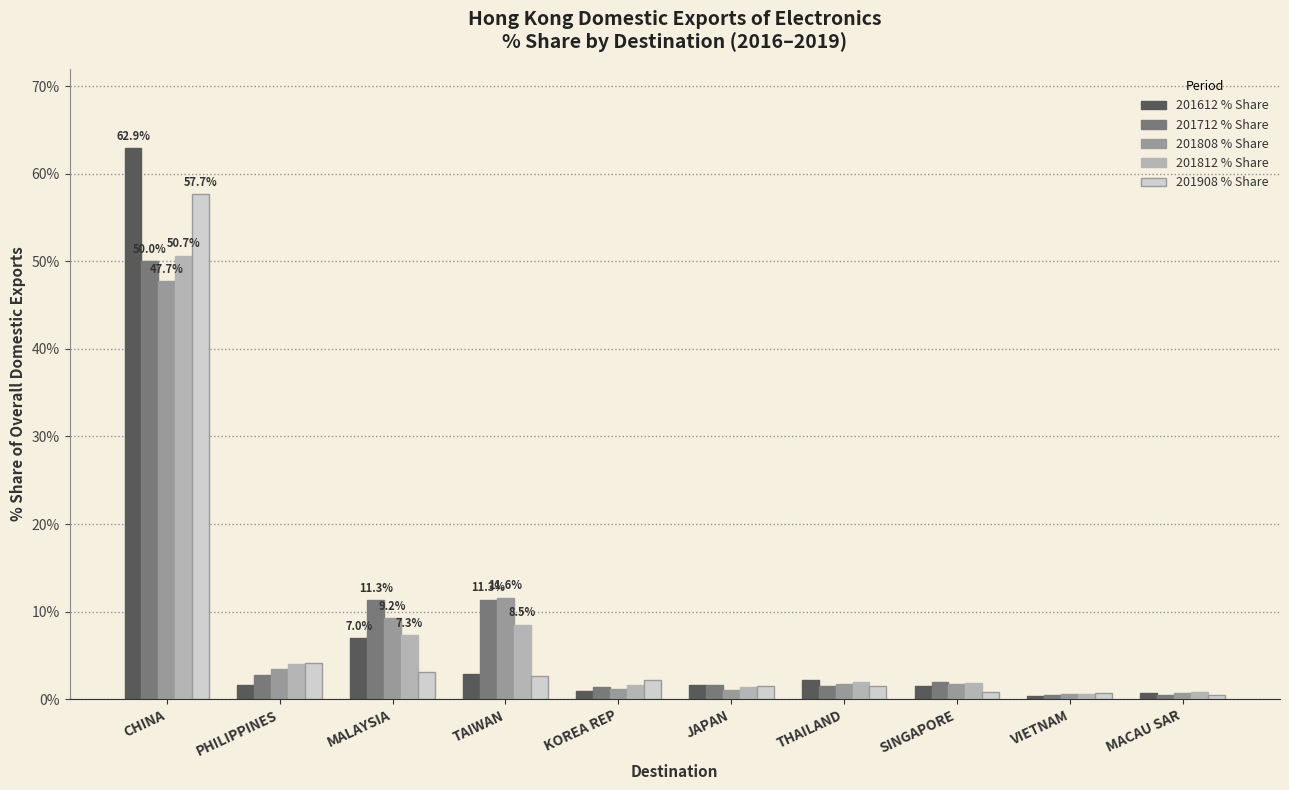

Is the value of 201712 % Share at PHILIPPINES greater than the value of 201908 % Share at MACAU SAR?

Yes